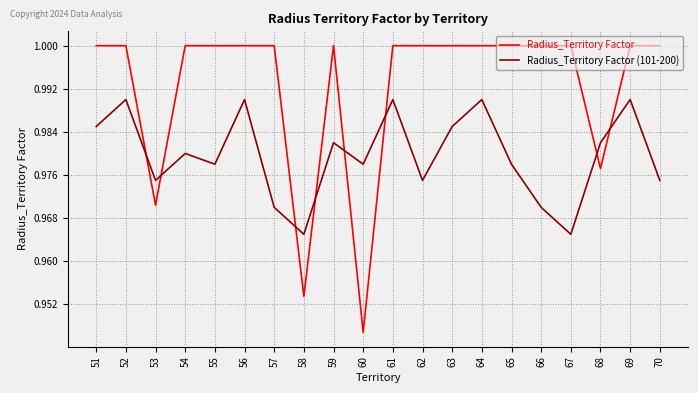

Is the value of Radius_Territory Factor (101-200) at 61 greater than the value of Radius_Territory Factor at 66?

No